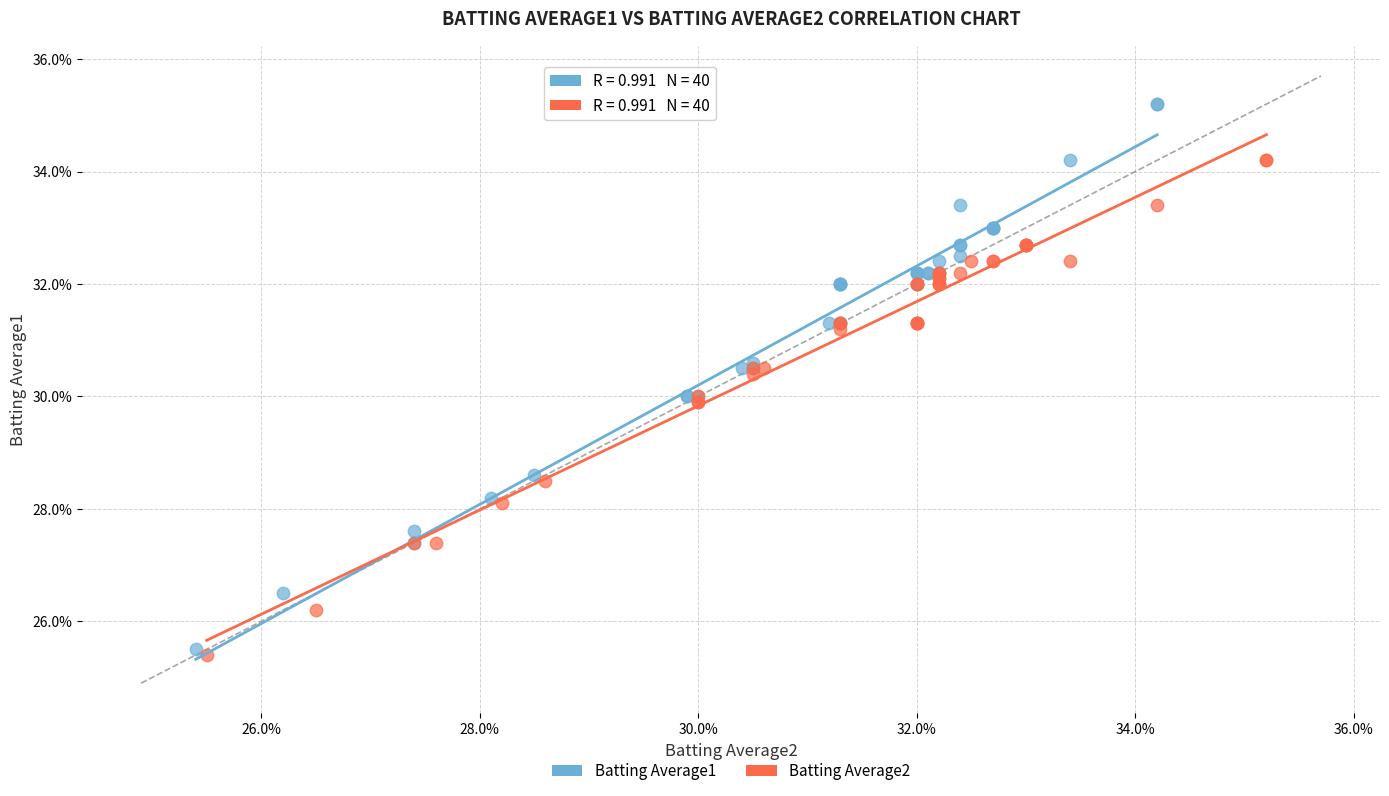

Which series contains the lowest Y value?

Batting Average2